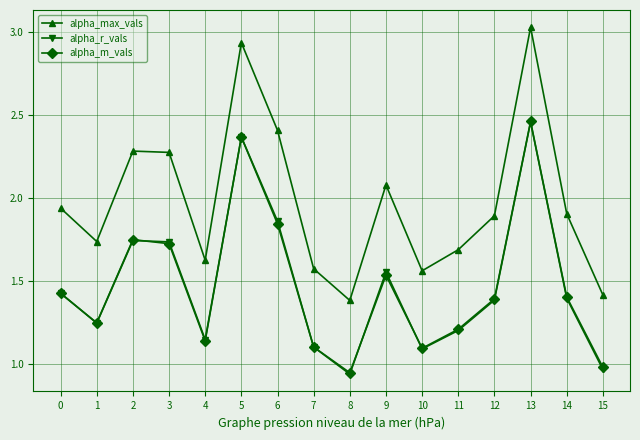

True or false: alpha_m_vals and alpha_max_vals cross at least once.

False